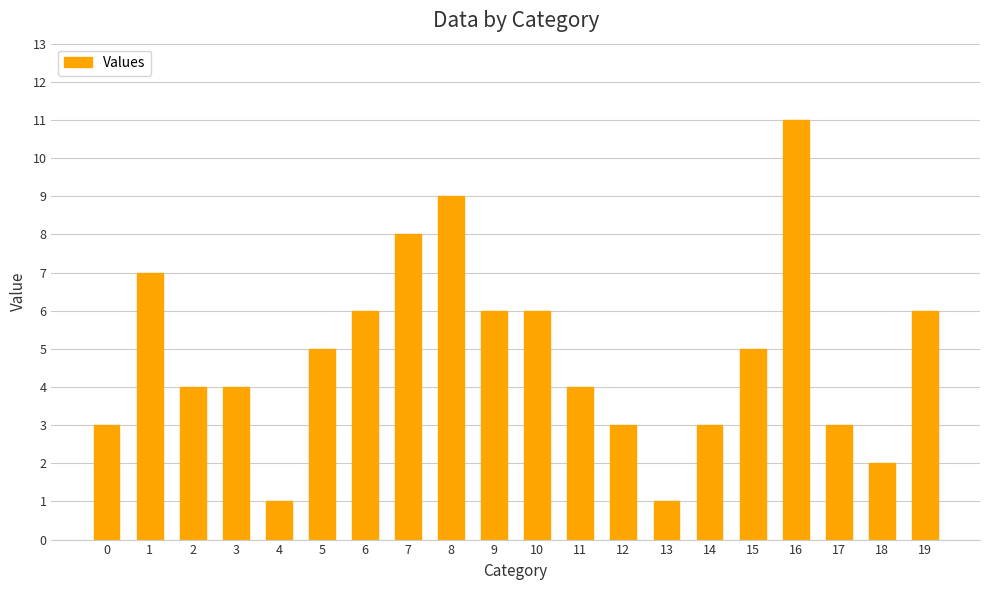

What is the difference between the values at 1 and 18?

5